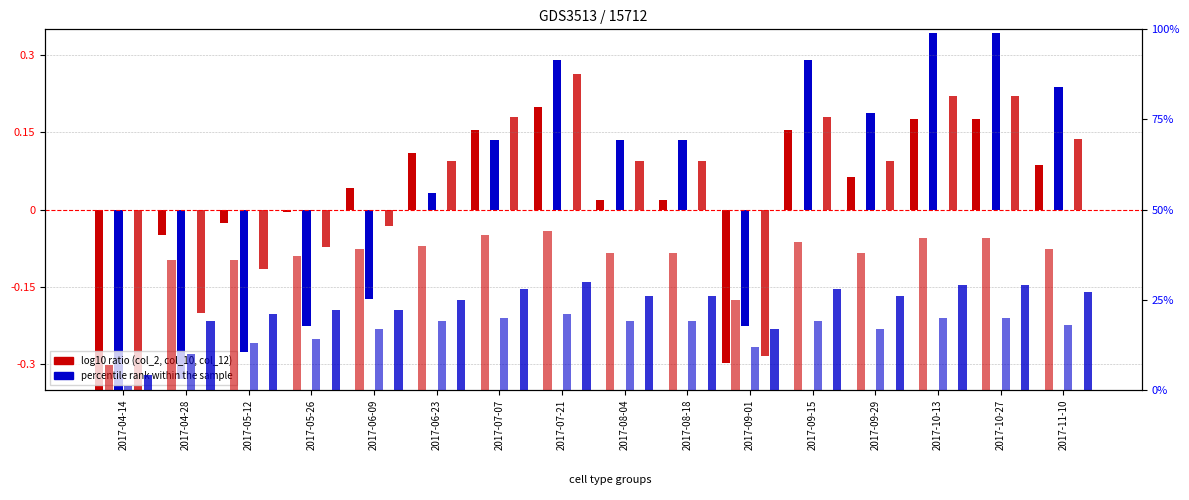

At which label does col_3 reach its peak?

2017-07-21